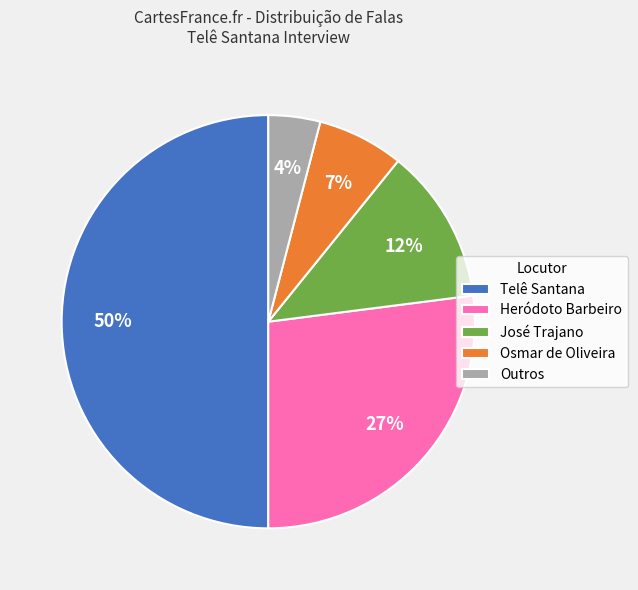

Which has a higher value, Telê Santana or Outros?

Telê Santana